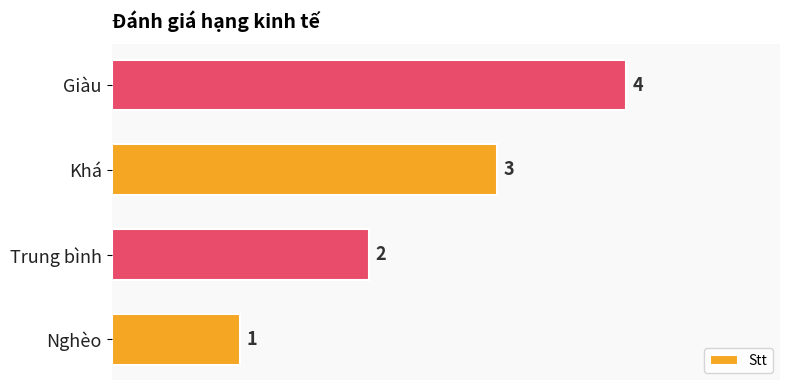

Read the value at Khá.

3